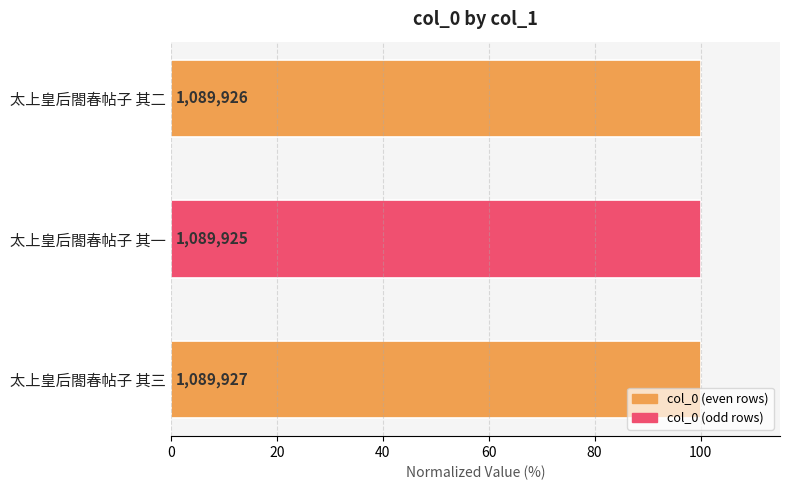

How many bars are there in total?

3